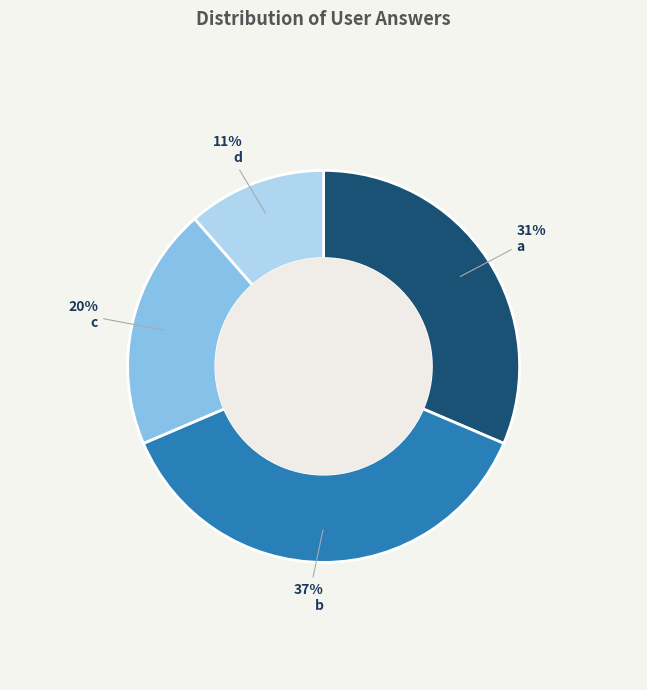

Do b and c together represent more than half of the pie?

Yes